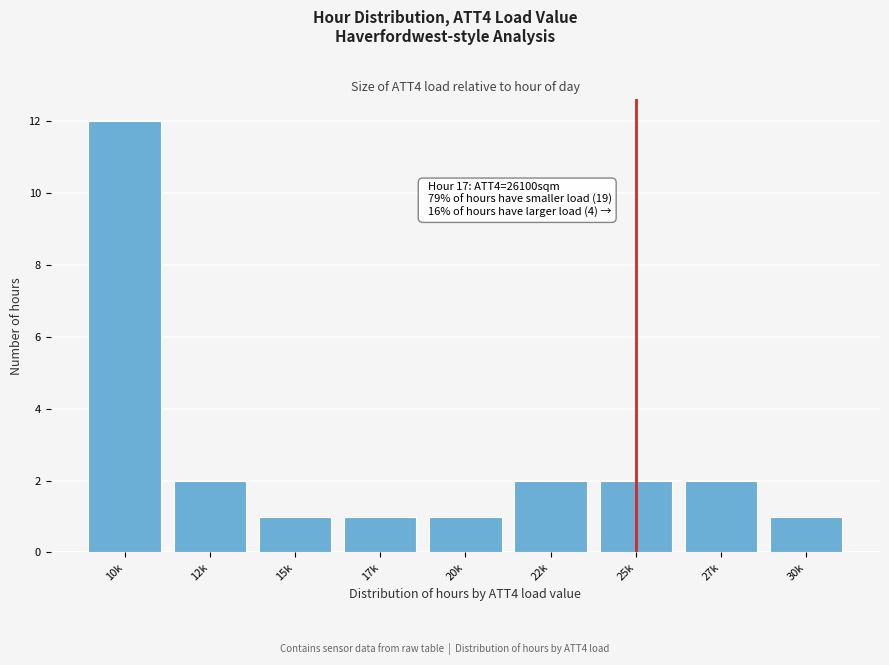

Reading left to right, what are all the values shown in this chart?

12	2	1	1	1	2	2	2	1